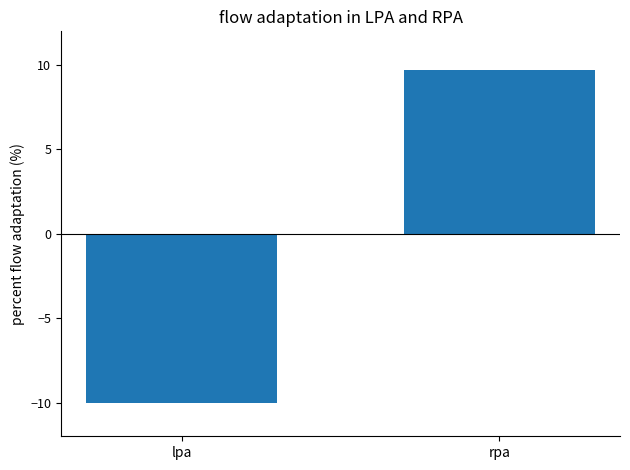

What is the value of the 1st bar from the left?

-10.0